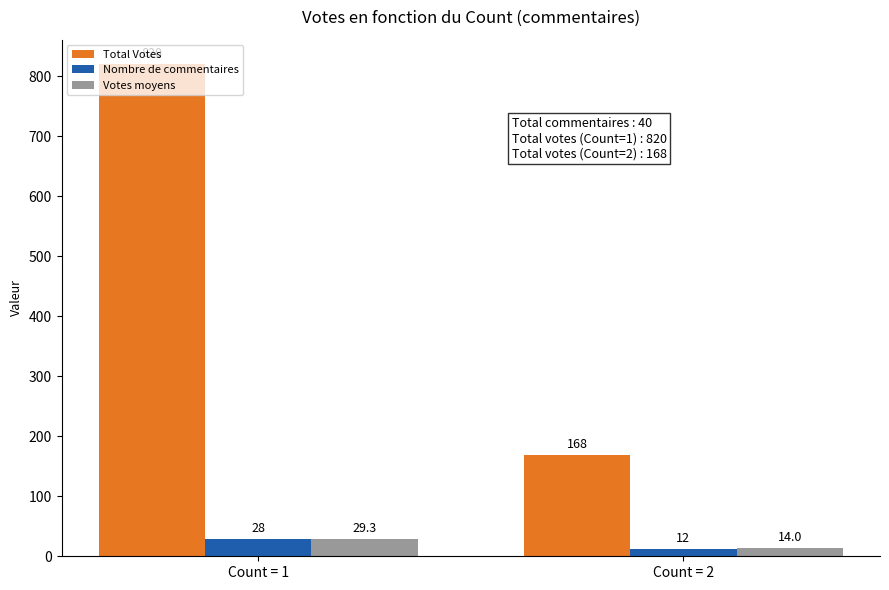

At Count = 1, list the series in order from smallest to largest.

Nombre de commentaires, Votes moyens, Total Votes